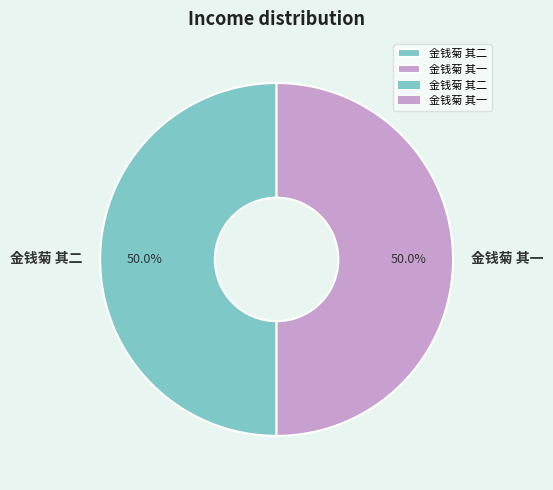

To the nearest percent, what percentage of the pie is 金钱菊 其一?

50%